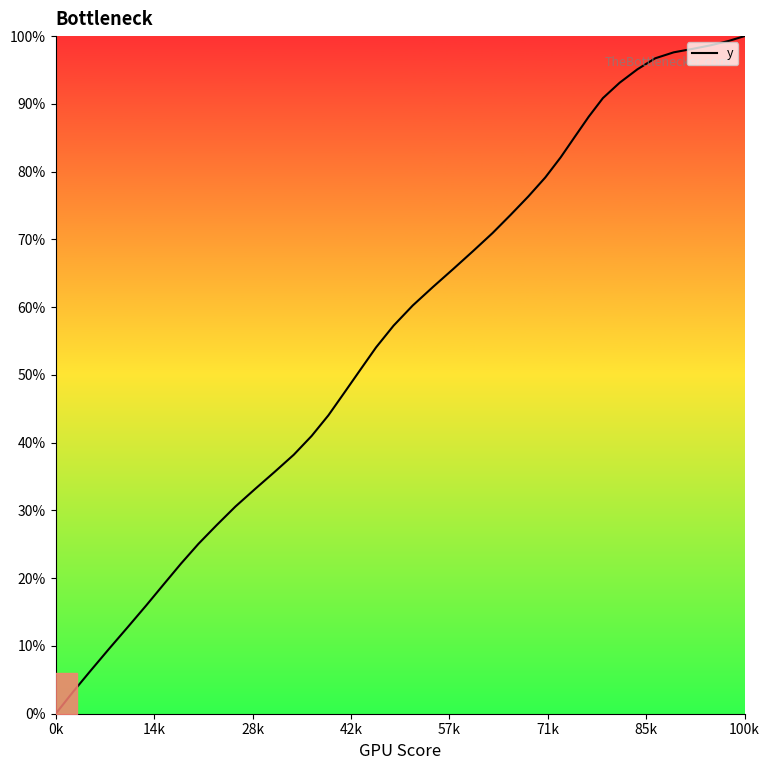

What is the greatest value displayed?

100.0